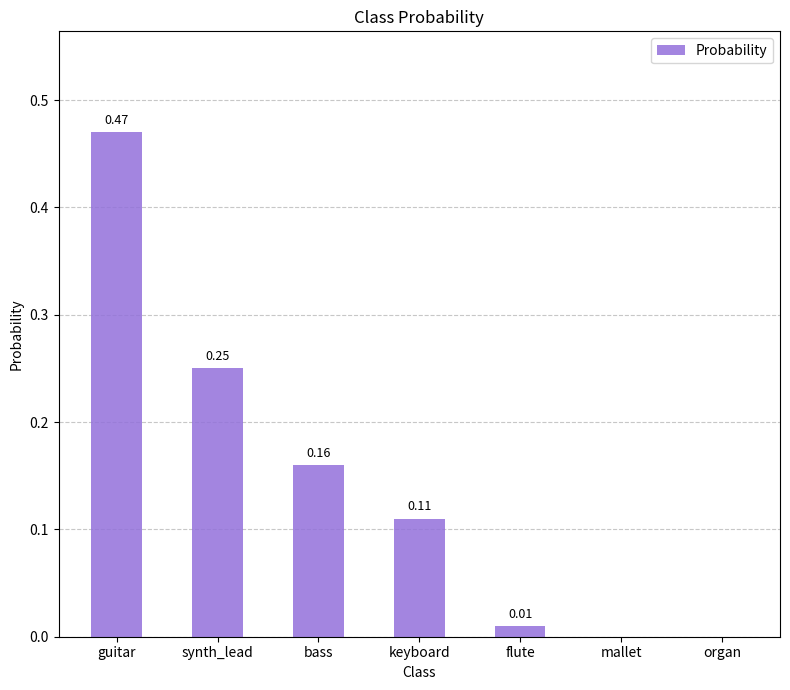

What is the sum of all values?

1.0